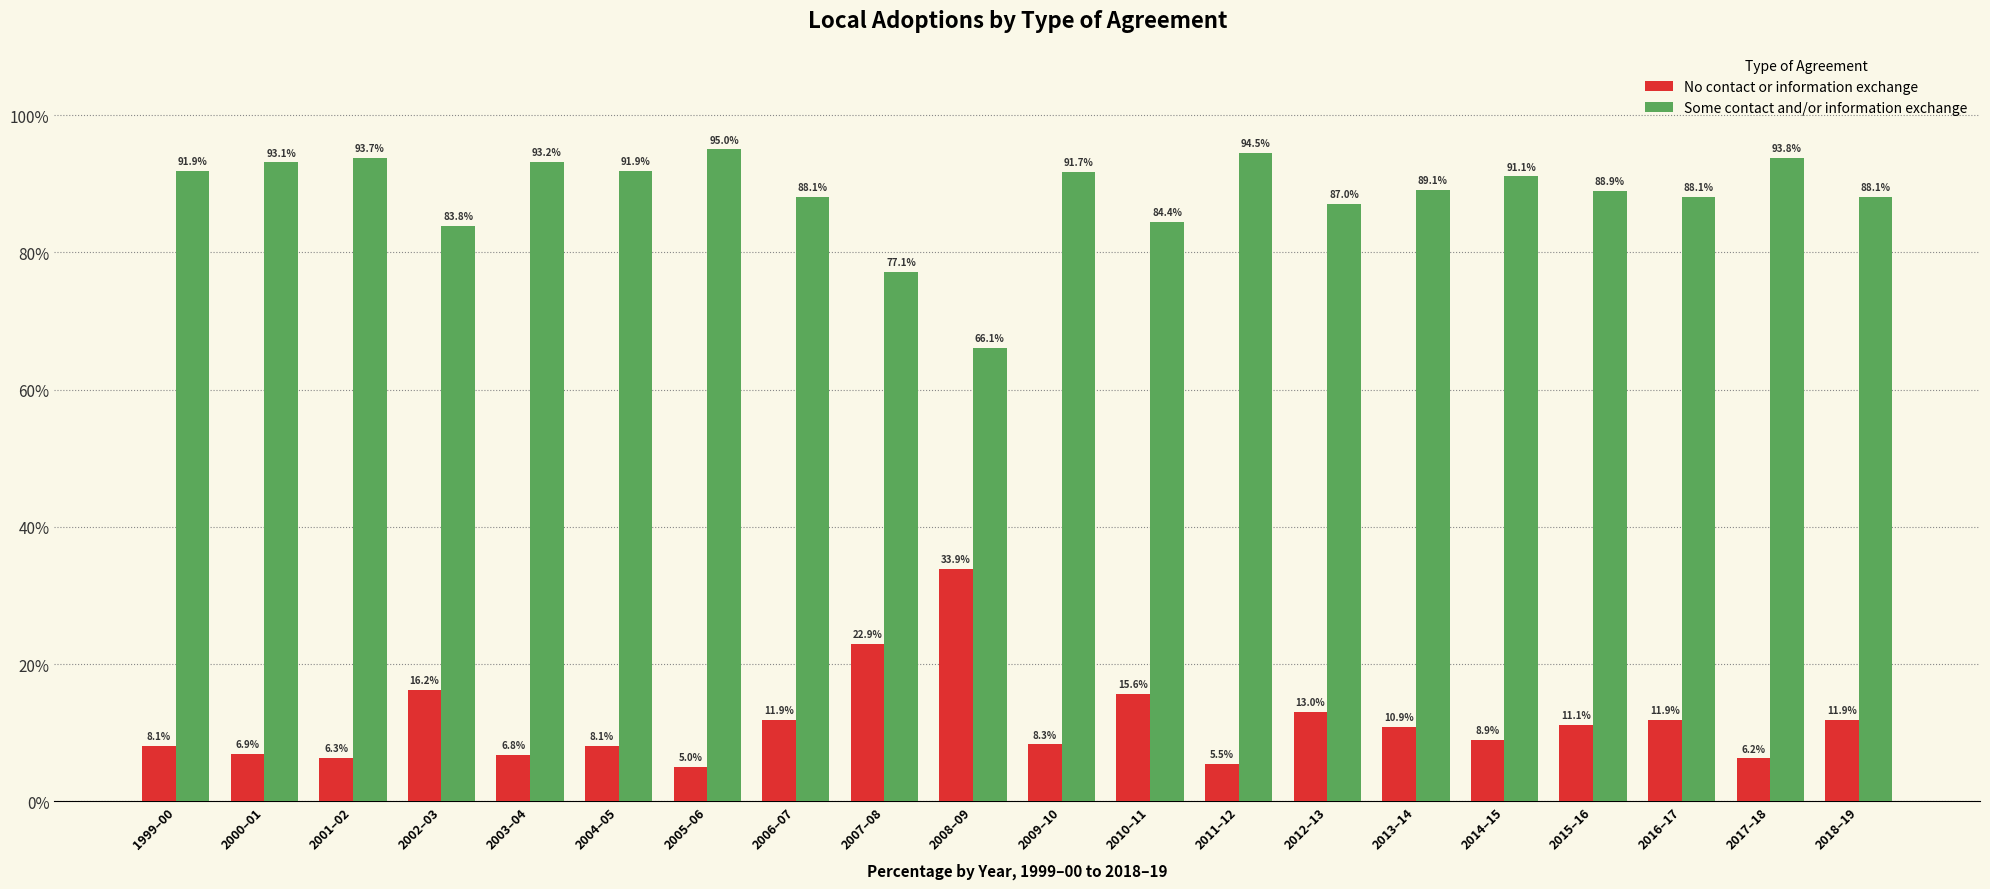

What is the label of the 12th bar from the left?

2010–11